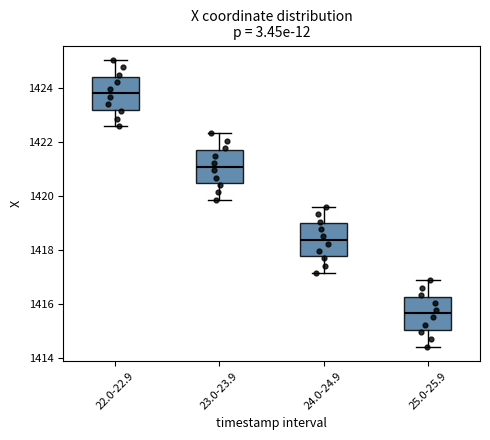

Where does the median line of the box for 24.0-24.9 sit on the y-axis? The values are not printed on the chart, so give them approximately, as read against the axis.

1418.4